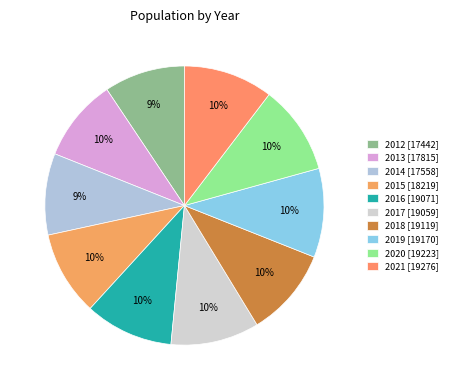

What percentage is NOT represented by 2016?

89.7%